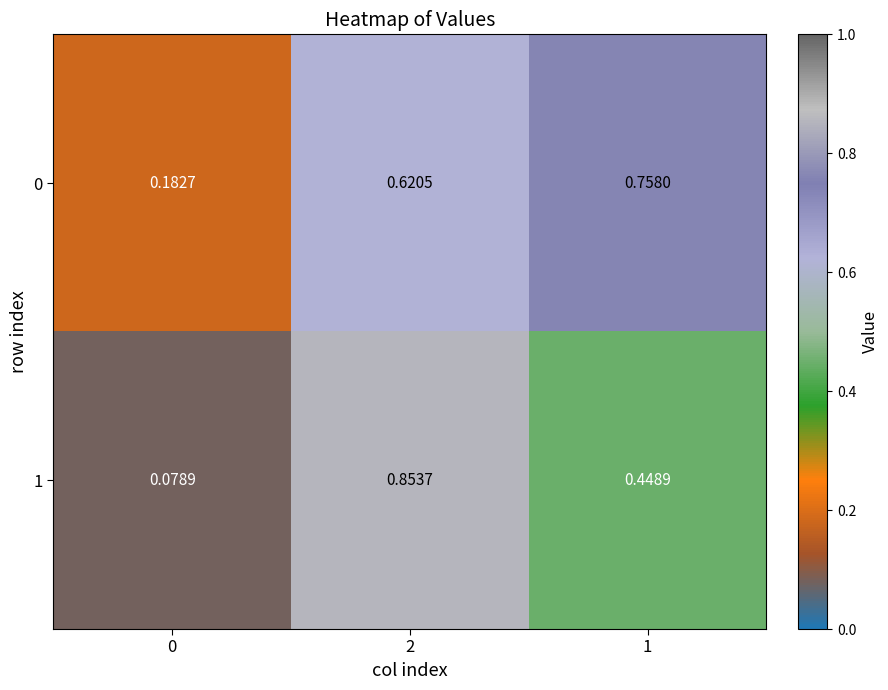

At which category is the sum across all series the highest?

2